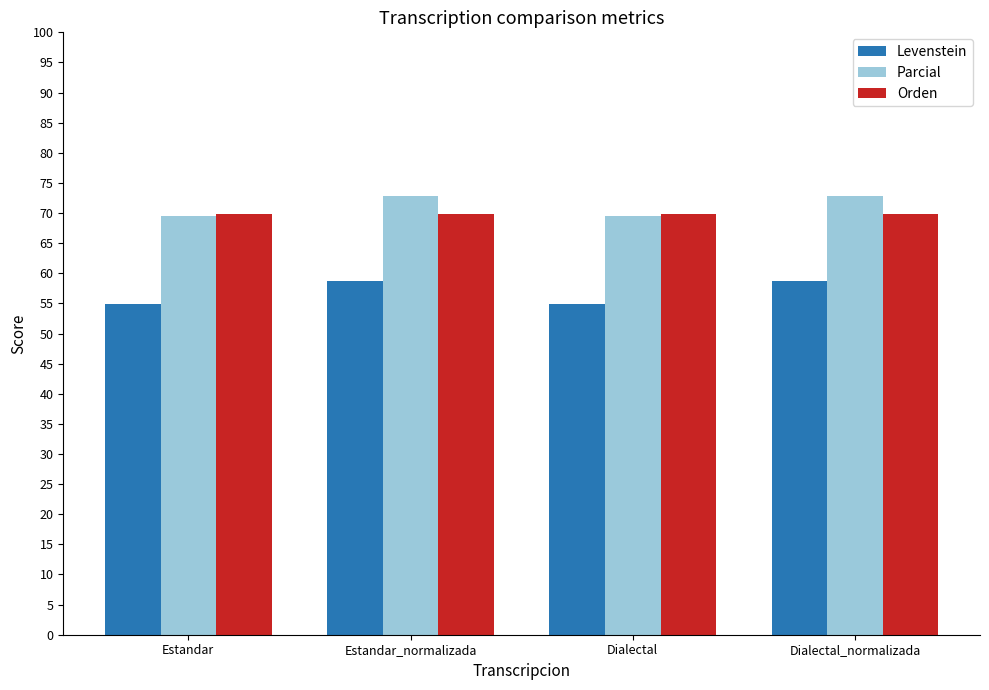

What is the difference between the highest and lowest values at Dialectal?

15.1